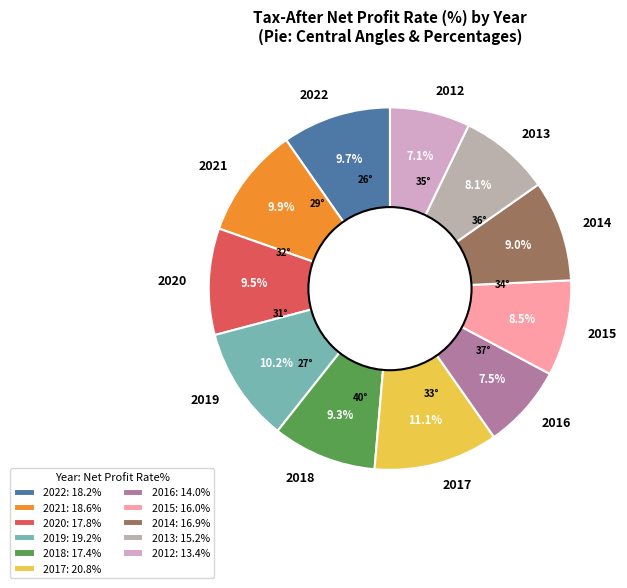

Is the sum of 2020 and 2021 greater than half?

No